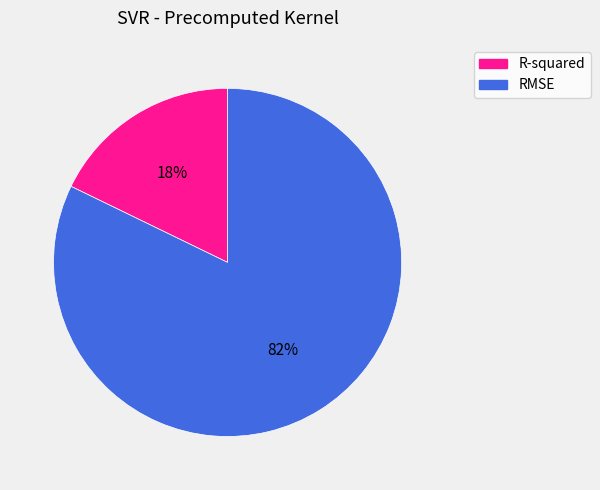

Which category has the biggest portion of the pie?

RMSE